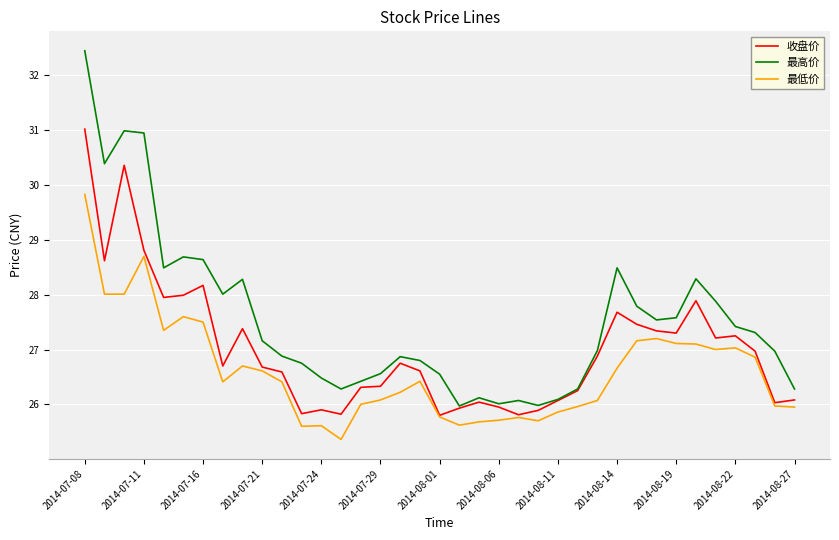

Which series has the widest spread of values?

最高价